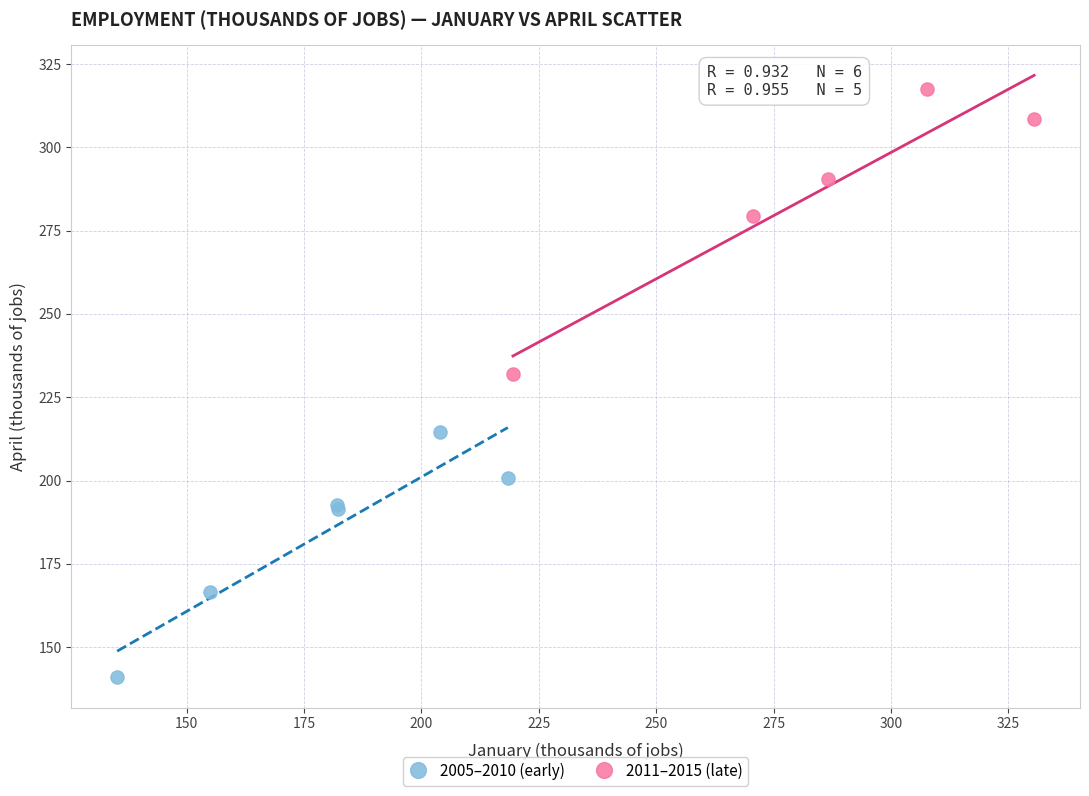

Which series reaches the minimum Y coordinate?

2005–2010 (early)